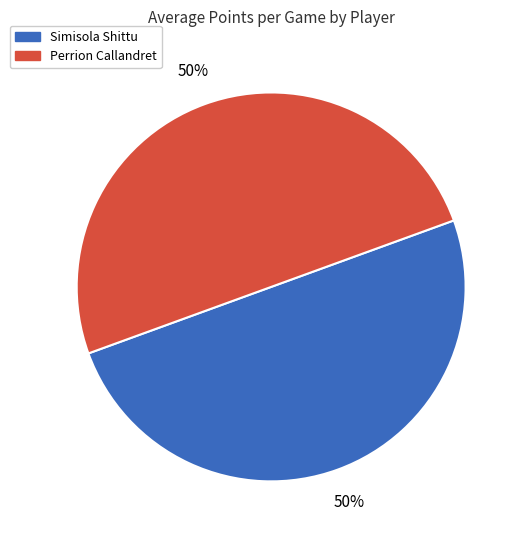

What is the ratio of the value at Perrion Callandret to the value at Simisola Shittu?

1.0